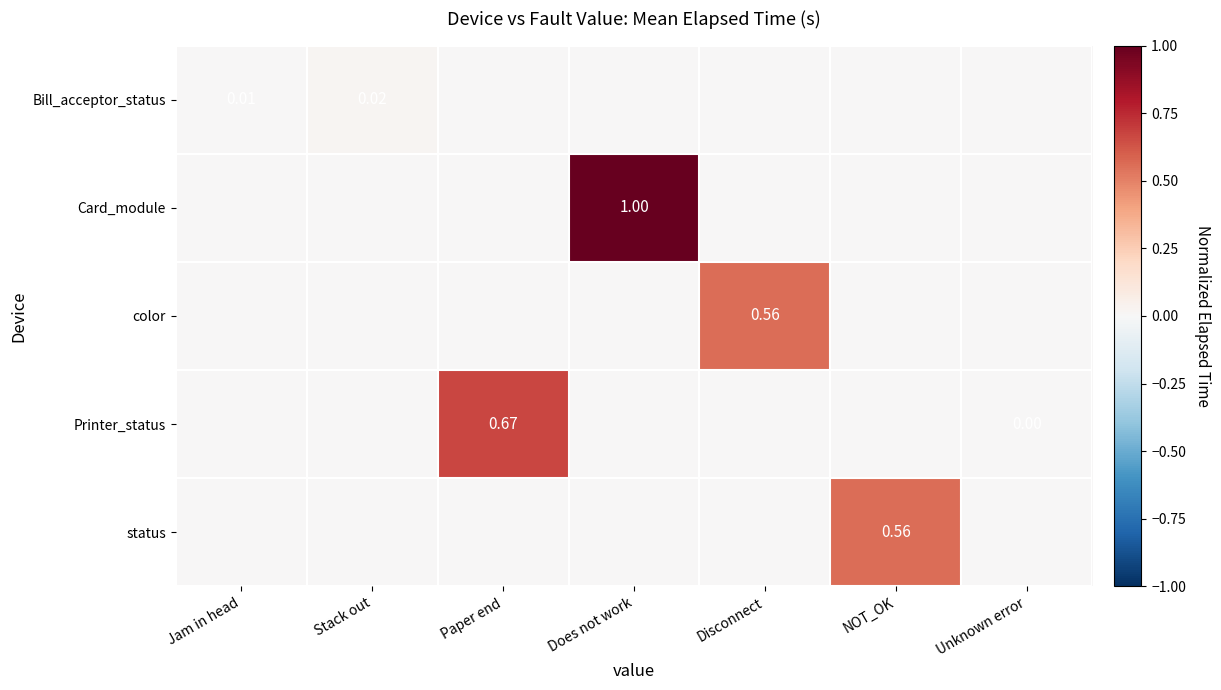

What is the total value across all series at Does not work?

1.0